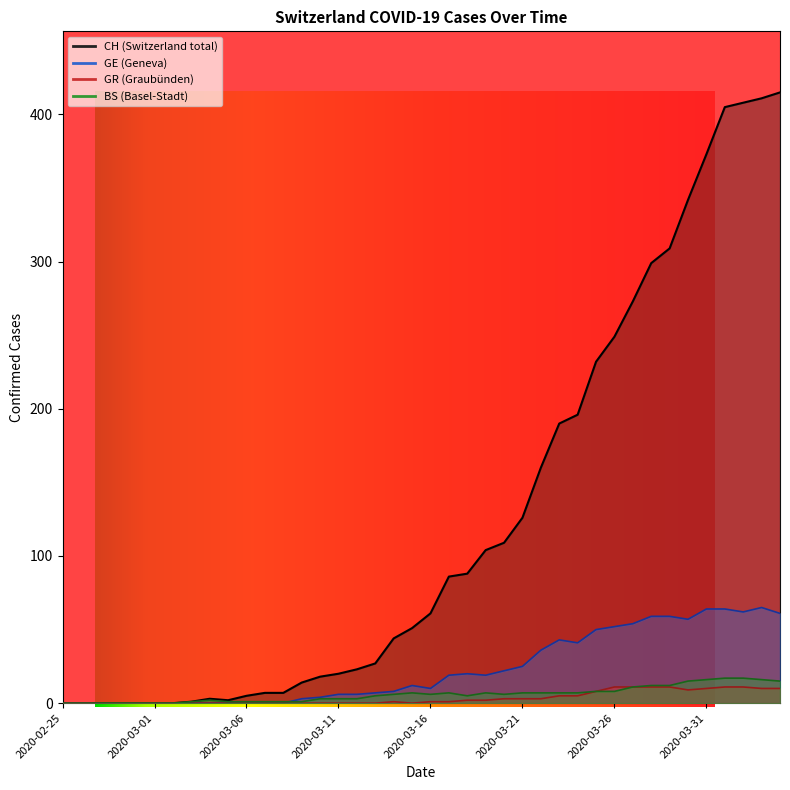

What are all the series names shown in the legend?

CH, GE, GR, BS